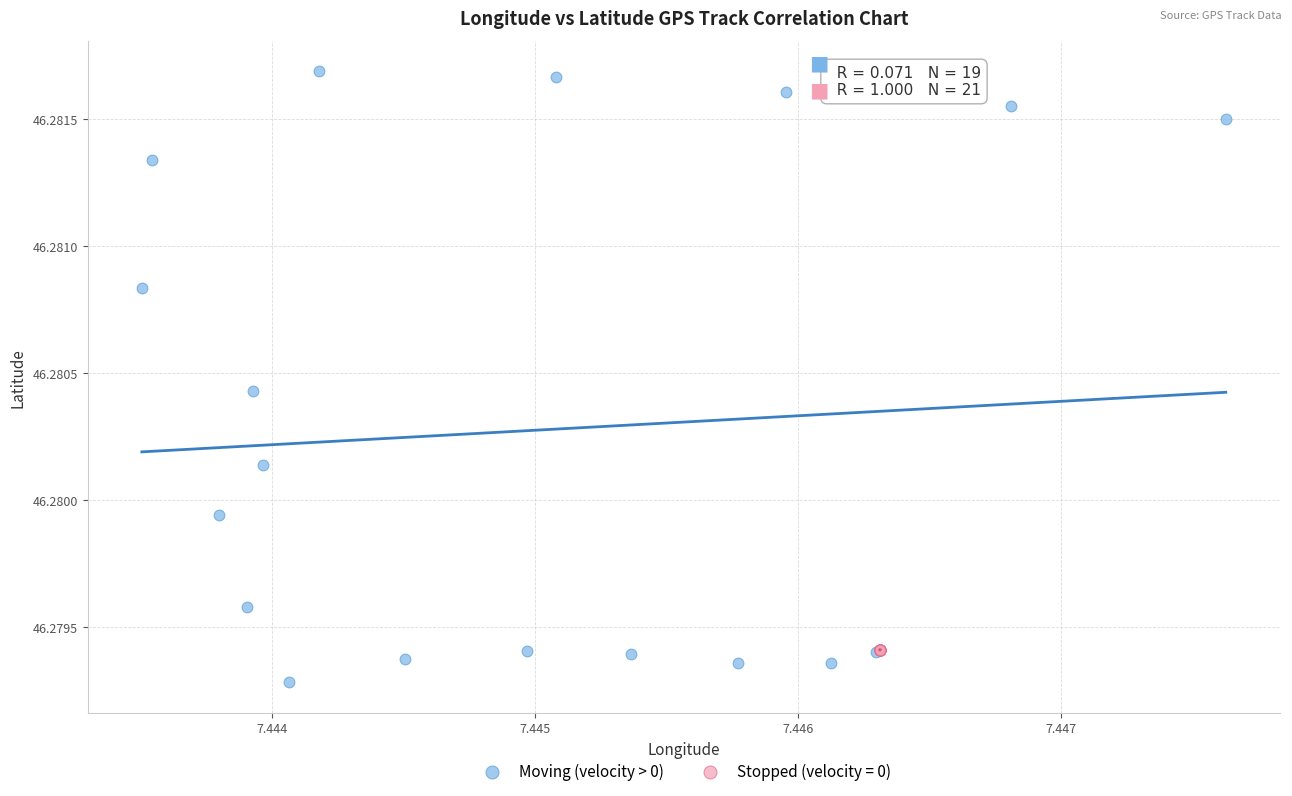

Which series has the widest spread of Y values?

Moving (velocity > 0)